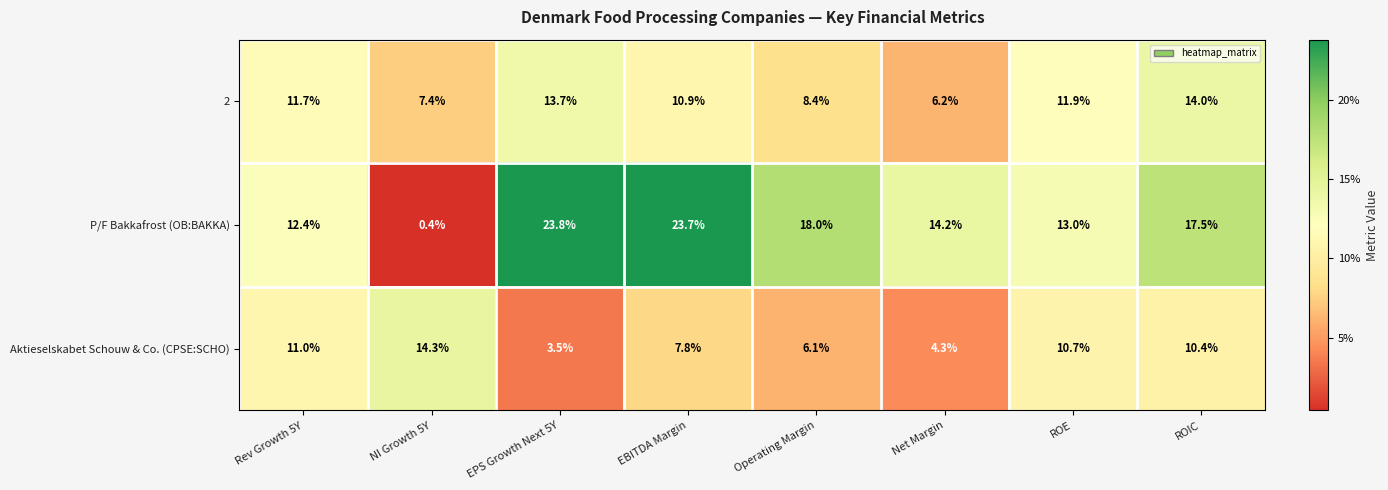

At which category is the sum across all series the highest?

EBITDA Margin